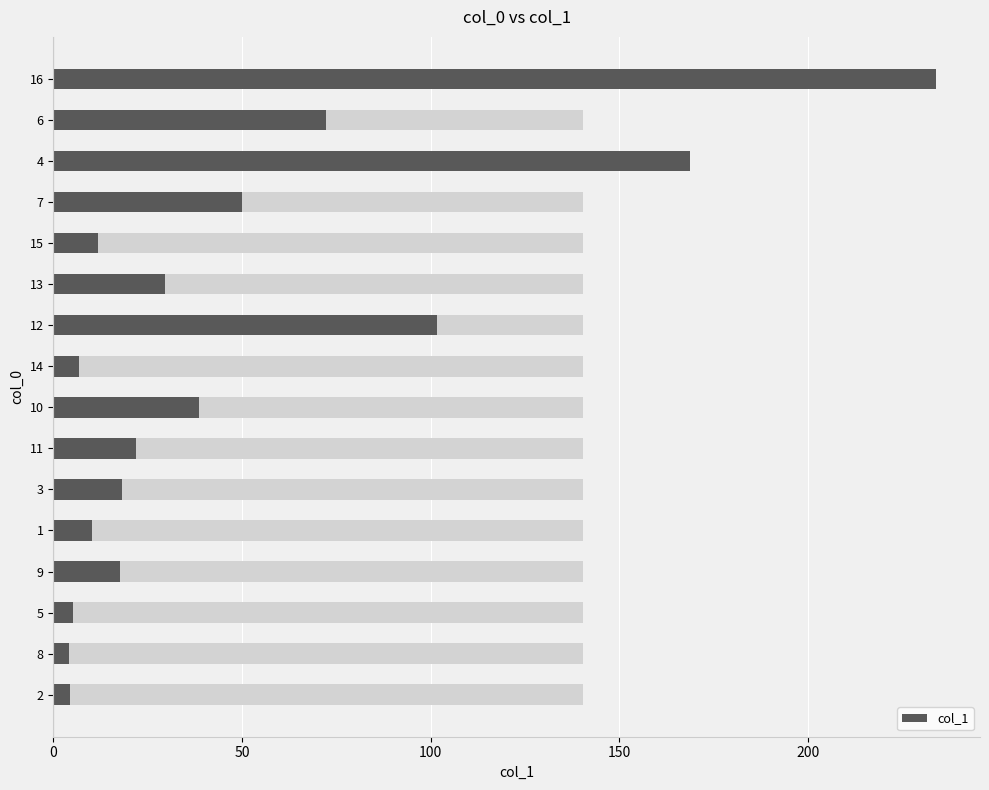

What is the sum of all values?

795.0